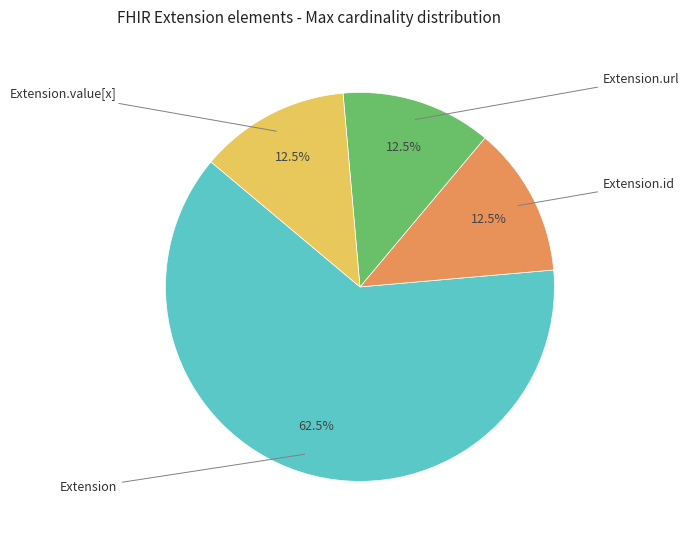

Is Extension the majority of the pie?

Yes